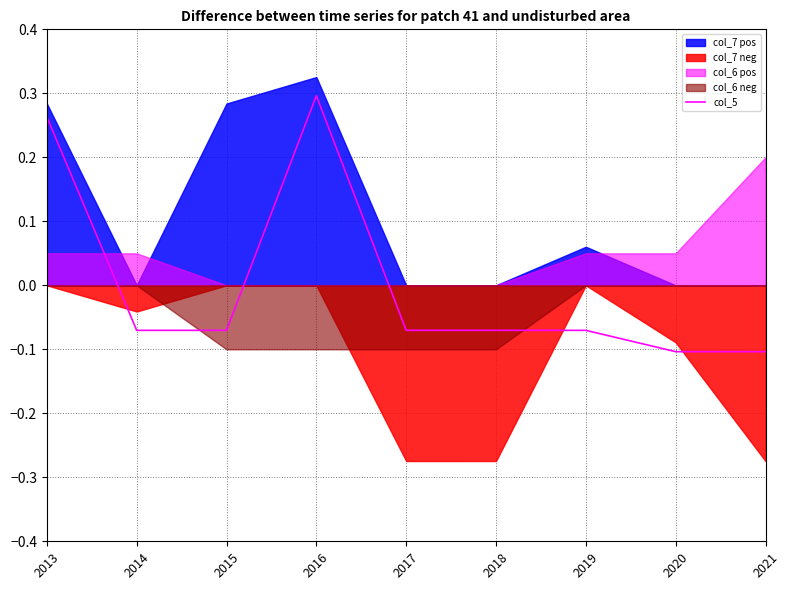

Where is the data nearest to the value 0?

2014